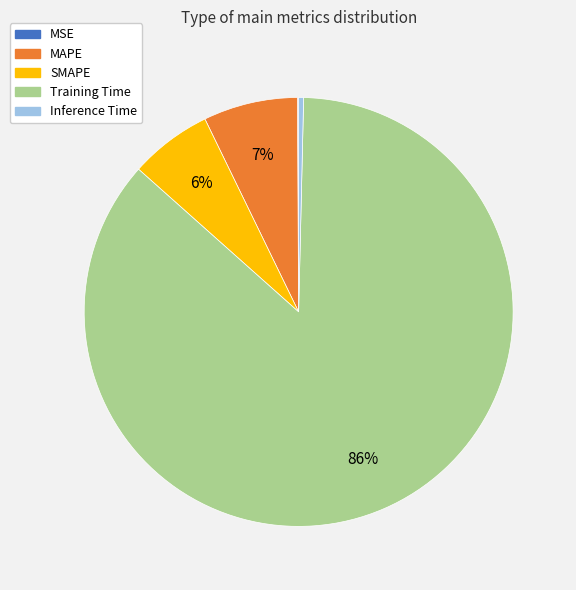

True or false: Training Time accounts for 95% of the total.

False